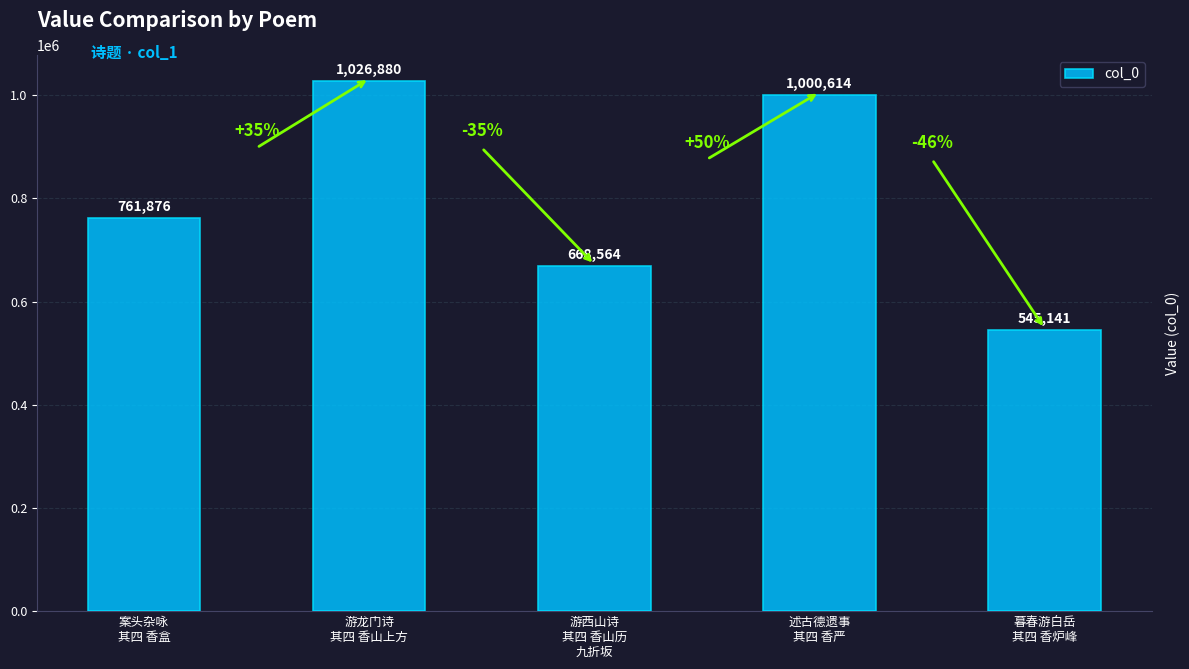

Rank the categories by value from highest to lowest.

游龙门诗
其四 香山上方, 述古德遗事
其四 香严, 案头杂咏
其四 香盒, 游西山诗
其四 香山历
九折坂, 暮春游白岳
其四 香炉峰